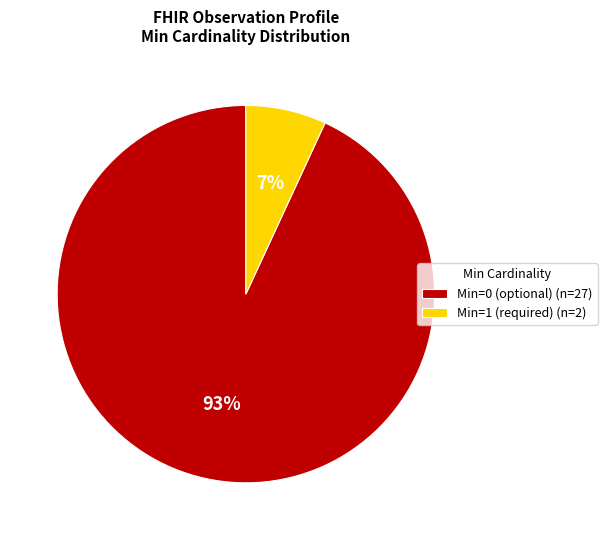

To the nearest percent, what is the combined percentage of Min=1 (required) (n=2) and Min=0 (optional) (n=27)?

100%